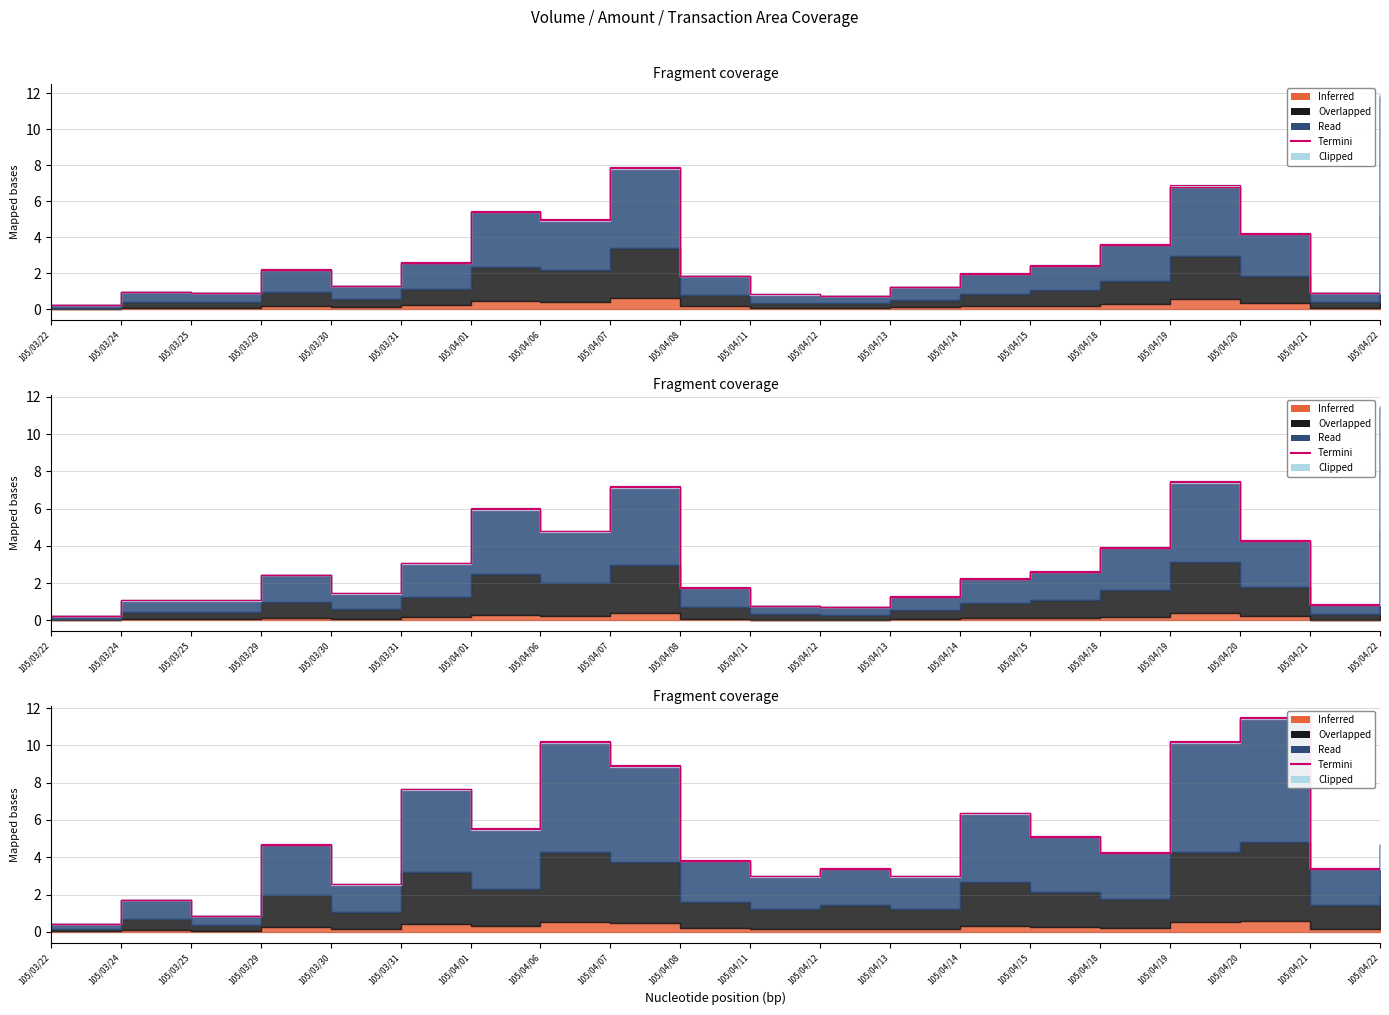

How many points are lower than both their immediate neighbors (excluding endpoints)?

7